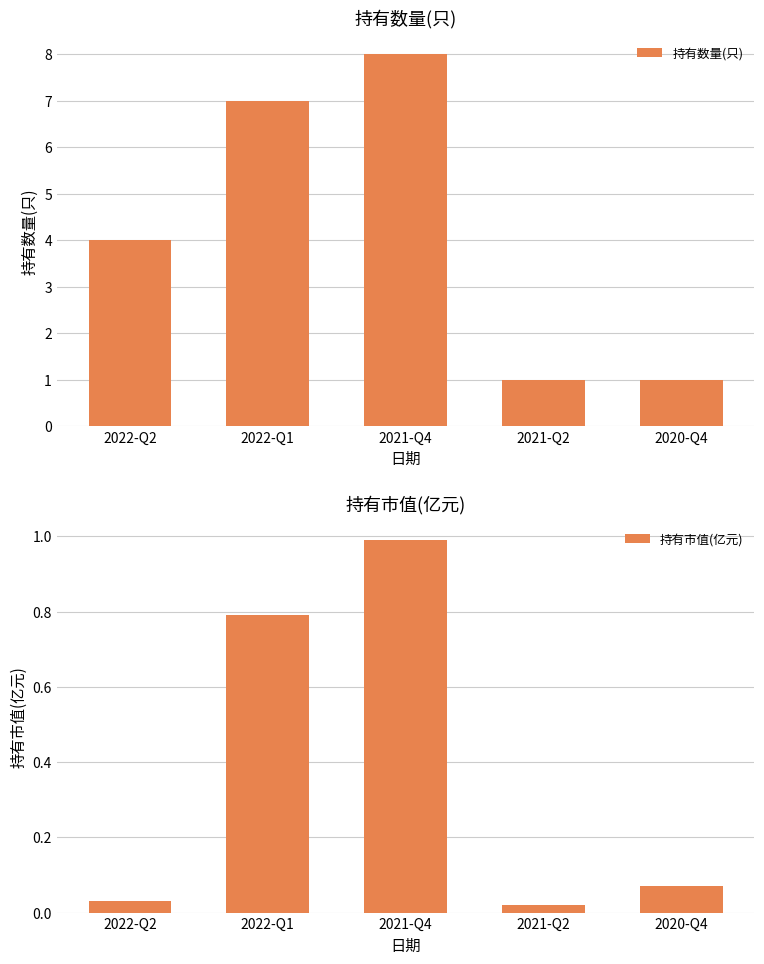

What is the difference between the maximum and second lowest values in the 持有数量(只) series?

7